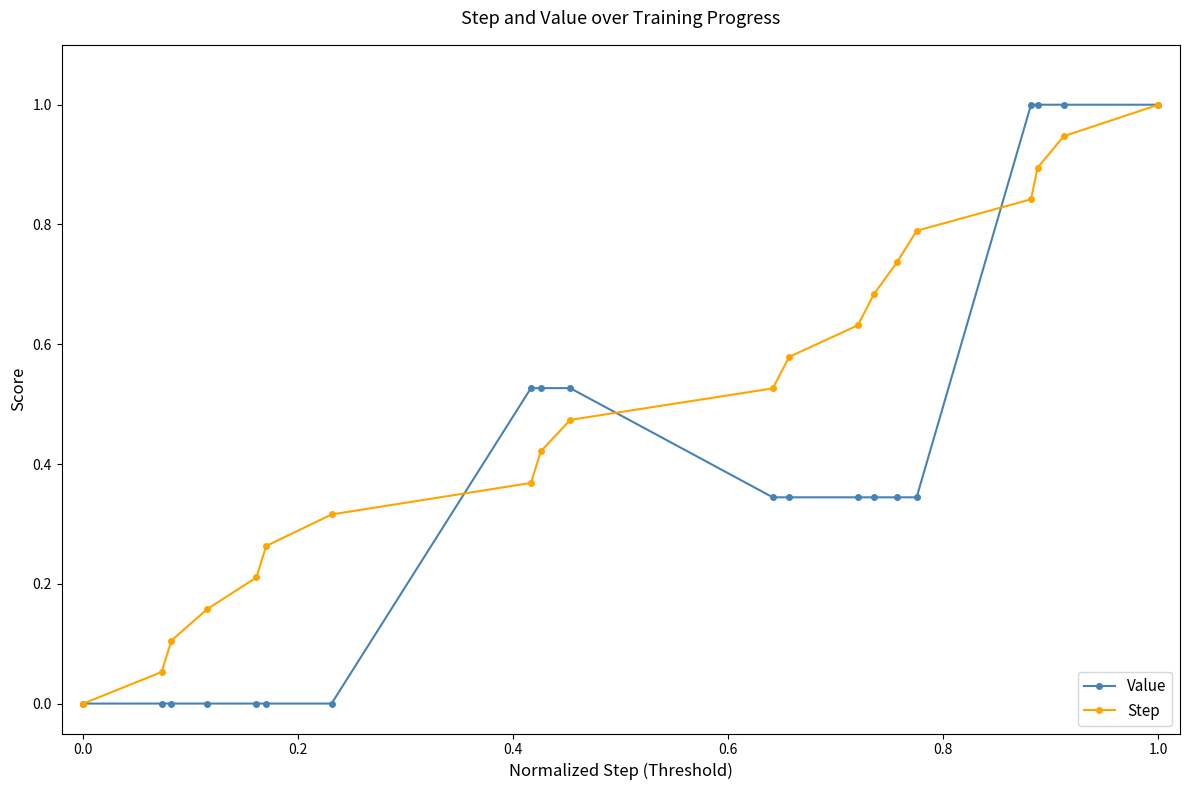

Rank the series by their average value, from lowest to highest.

Value, Step